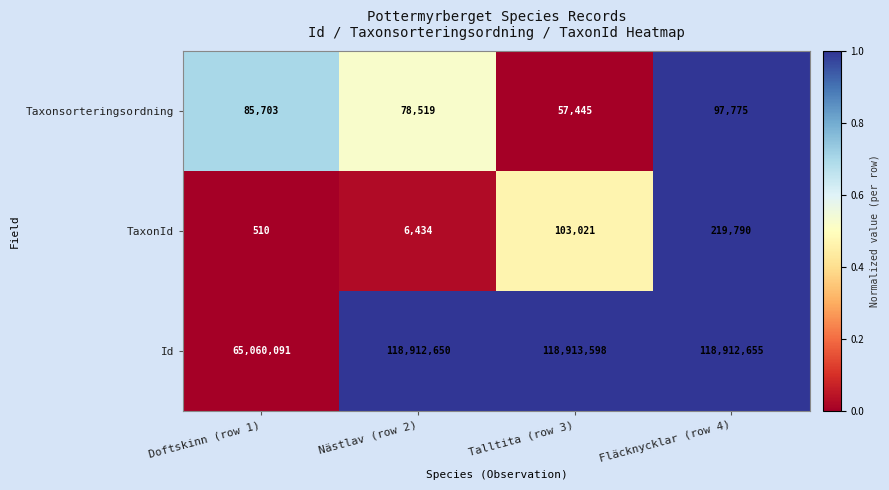

Reading right to left, list all the values displayed in this chart.

Taxonsorteringsordning: Fläcknycklar (row 4)=97775	Talltita (row 3)=57445	Nästlav (row 2)=78519	Doftskinn (row 1)=85703
TaxonId: Fläcknycklar (row 4)=219790	Talltita (row 3)=103021	Nästlav (row 2)=6434	Doftskinn (row 1)=510
Id: Fläcknycklar (row 4)=118912655	Talltita (row 3)=118913598	Nästlav (row 2)=118912650	Doftskinn (row 1)=65060091